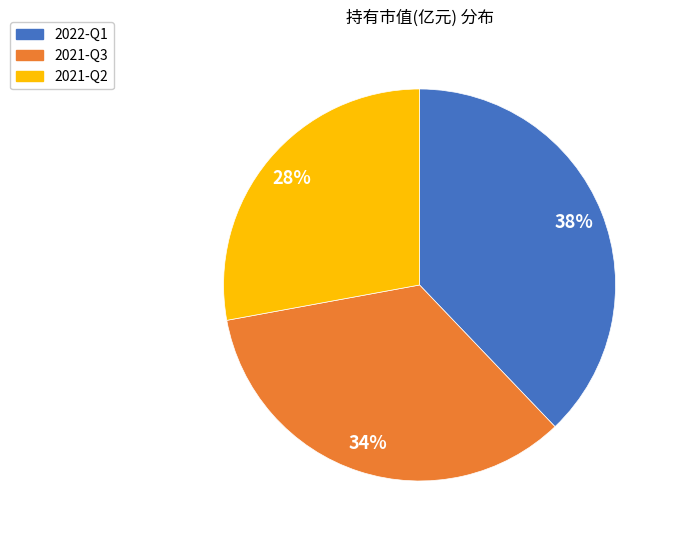

Is the sum of 2021-Q3 and 2022-Q1 greater than half?

Yes